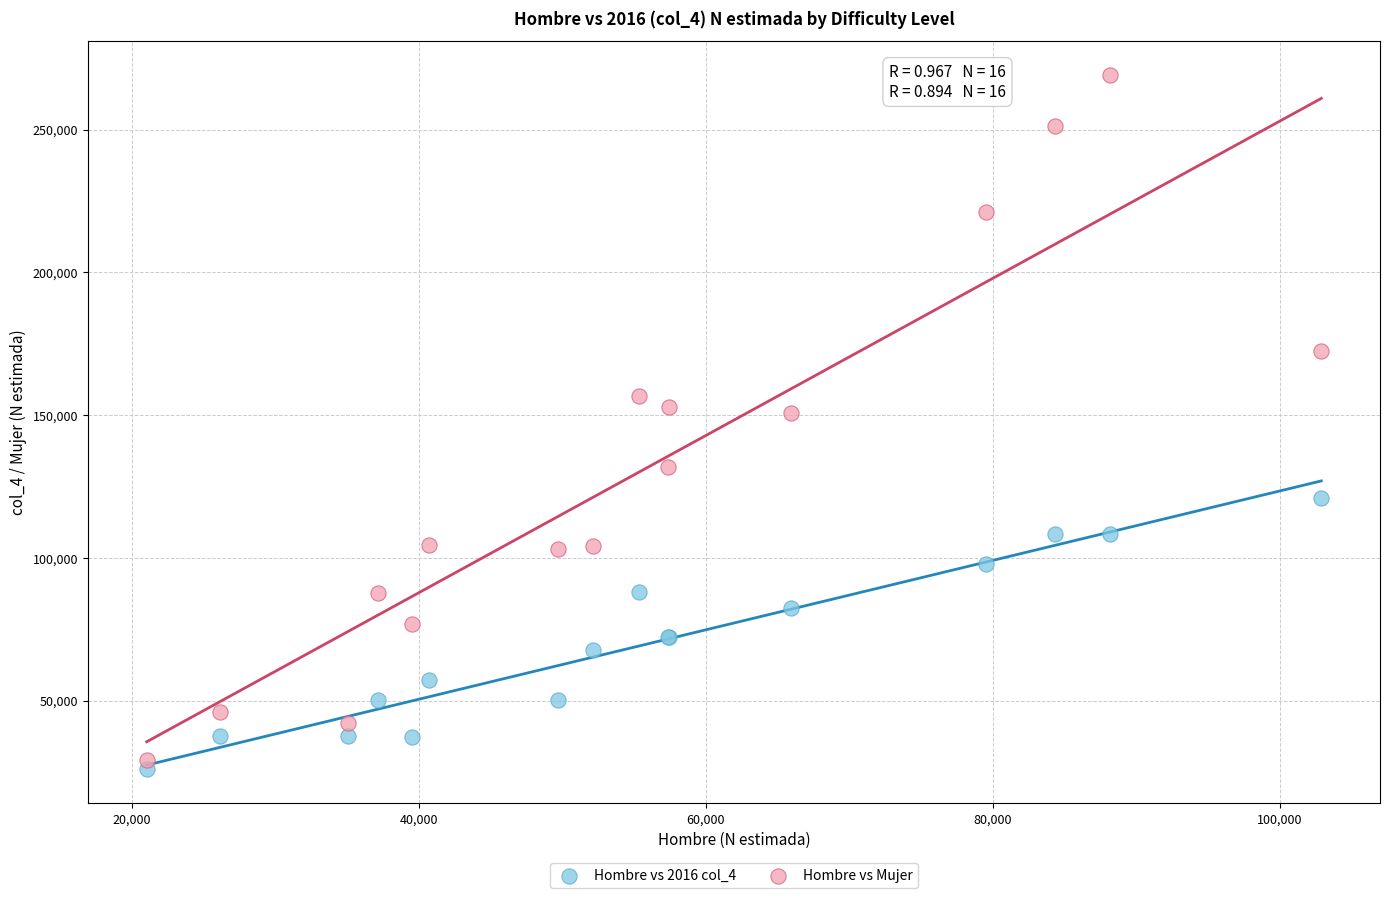

Which series reaches the maximum Y coordinate?

Hombre vs Mujer